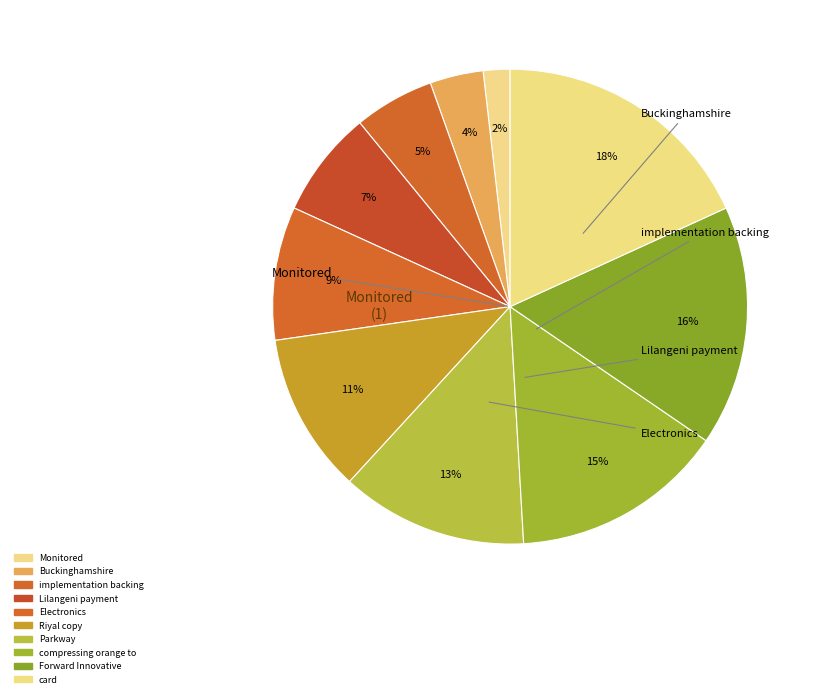

To the nearest percent, what portion does Parkway represent?

13%